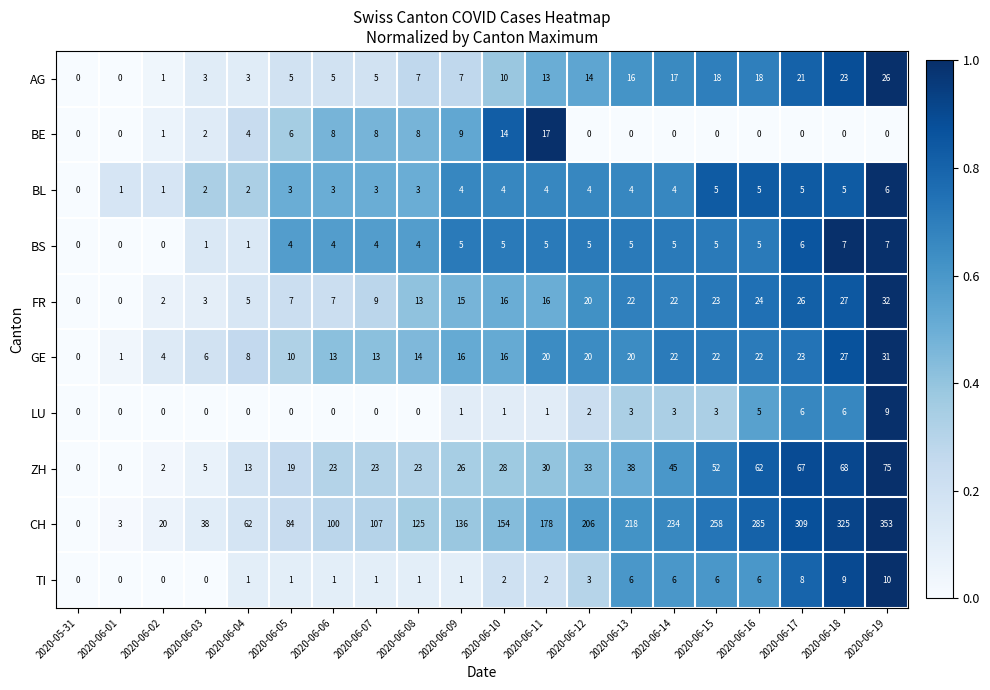

True or false: CH has a value of 138 at 2020-06-13.

False